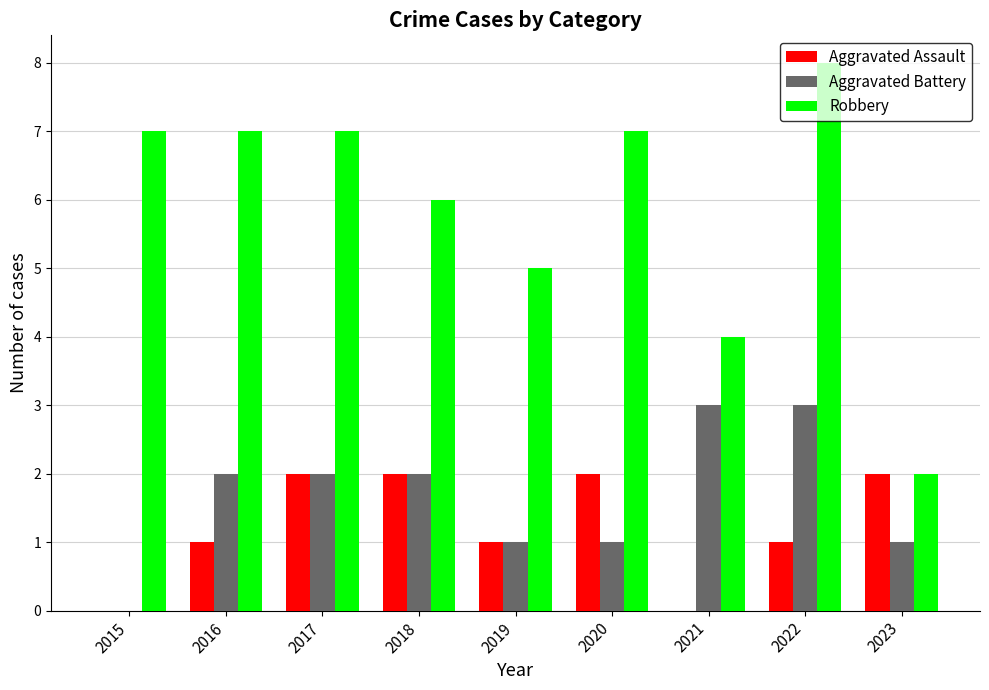

Reading left to right, extract all data points from this chart.

Aggravated Assault: 2015=0	2016=1	2017=2	2018=2	2019=1	2020=2	2021=0	2022=1	2023=2
Aggravated Battery: 2015=0	2016=2	2017=2	2018=2	2019=1	2020=1	2021=3	2022=3	2023=1
Robbery: 2015=7	2016=7	2017=7	2018=6	2019=5	2020=7	2021=4	2022=8	2023=2